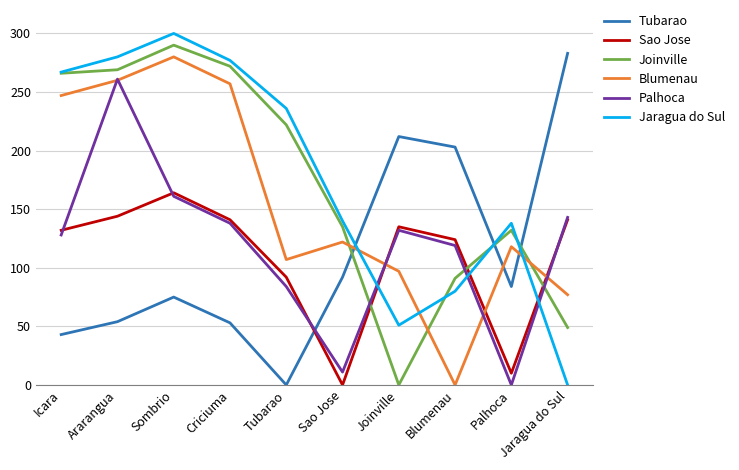

The Sao Jose series shows 90 at Sao Jose. True or false?

False